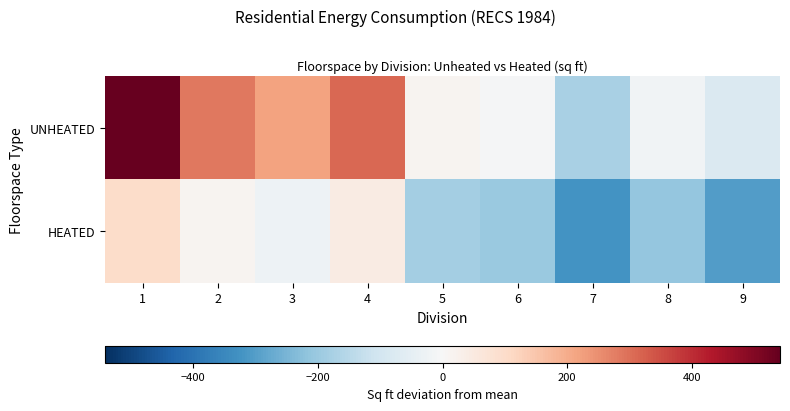

Which has a higher value, 2 or 5?

2